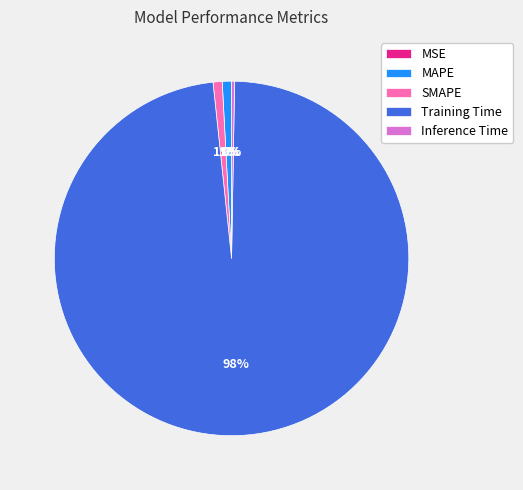

To the nearest percent, what is the difference between the Training Time and SMAPE slice percentages?

97%